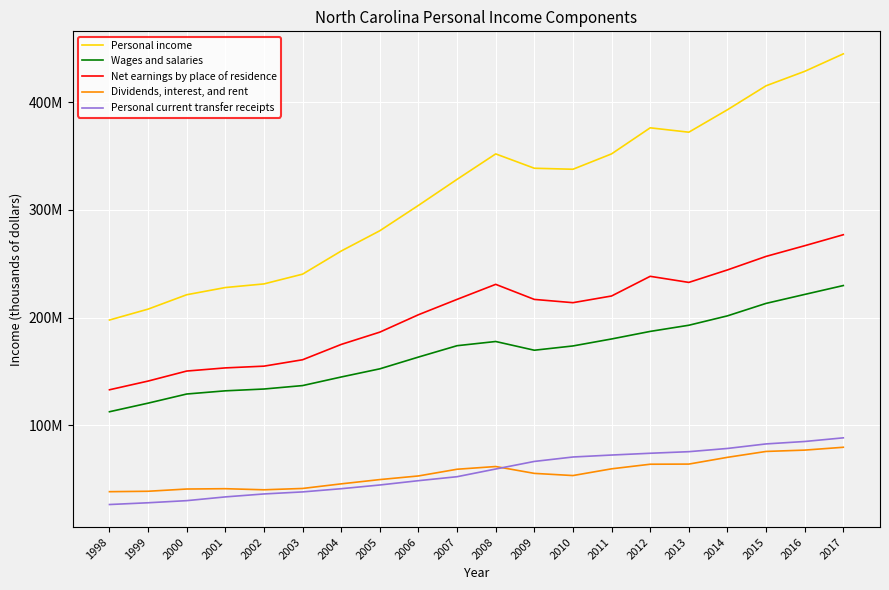

What are all the series names shown in the legend?

Personal income, Wages and salaries, Net earnings by place of residence, Dividends, interest, and rent, Personal current transfer receipts